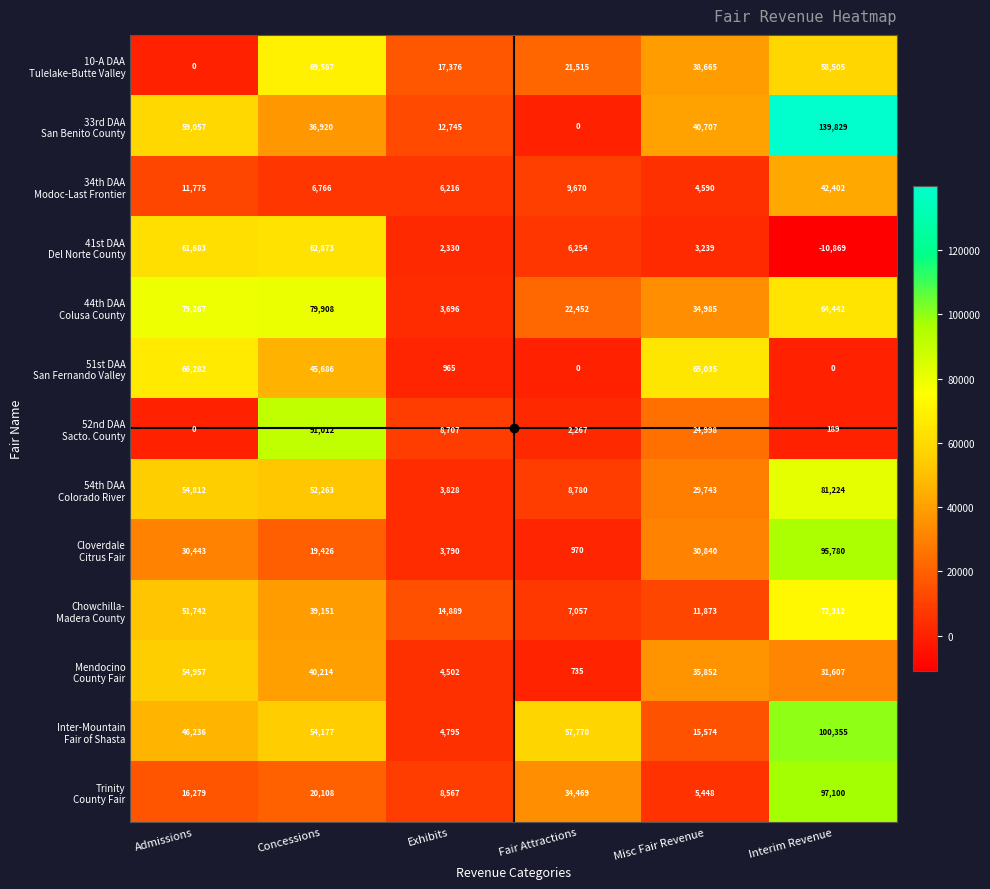

At which category is the sum across all series the highest?

Interim Revenue